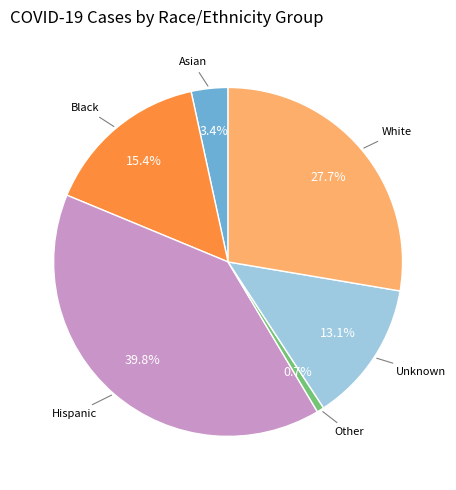

Does any single category account for the majority?

No